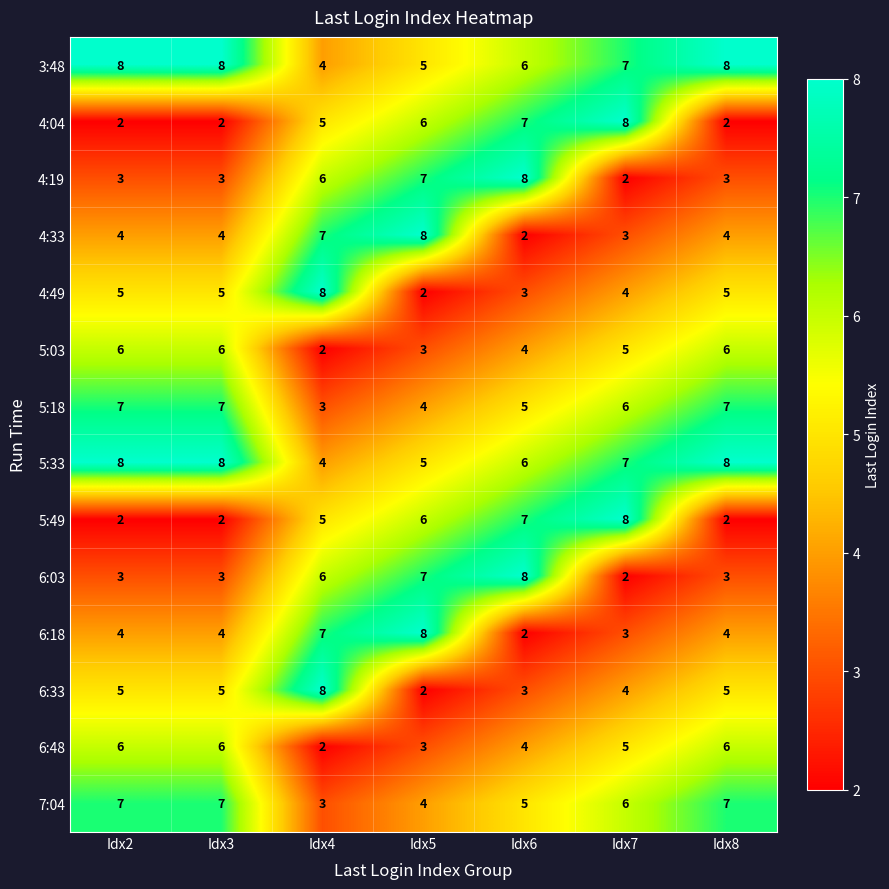

How many series are shown in this chart?

14